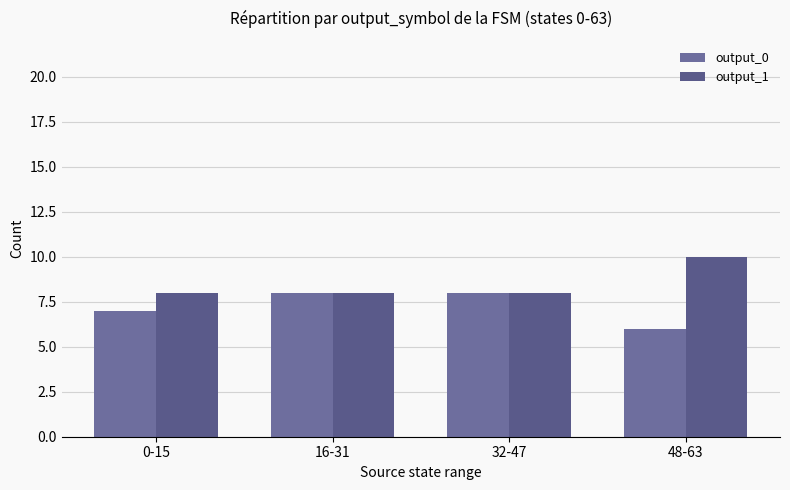

Count the number of categories in the chart.

4